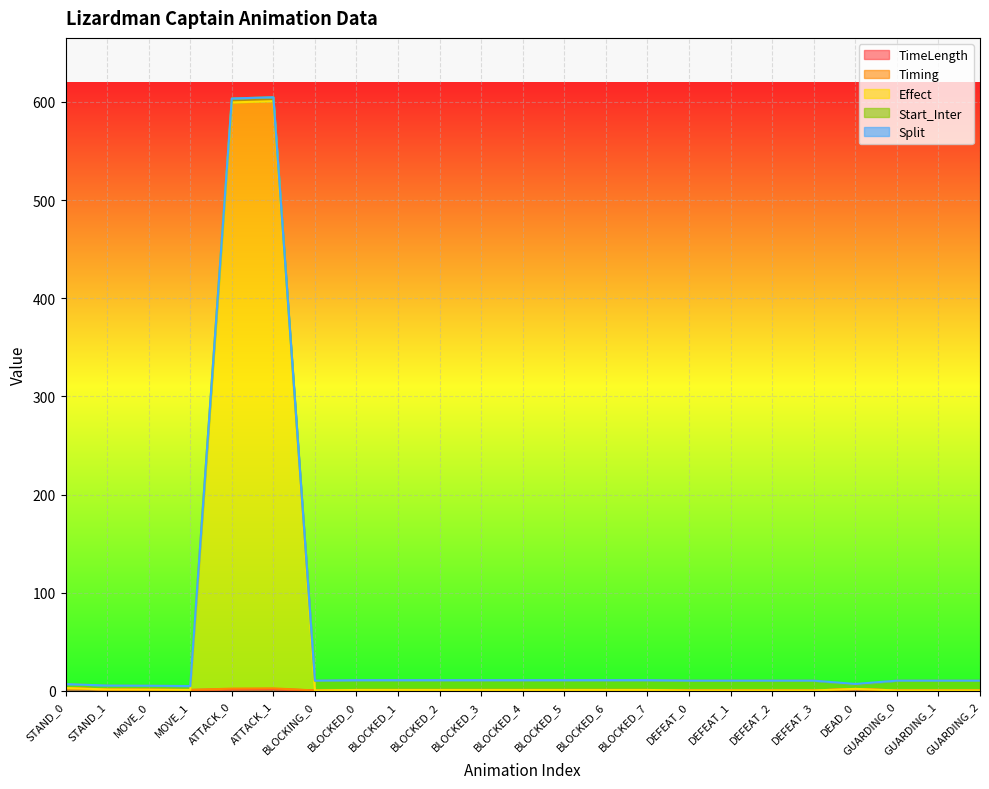

List the labels in order of Timing value, smallest first.

BLOCKING_0, DEFEAT_0, DEFEAT_1, DEFEAT_2, DEFEAT_3, GUARDING_0, GUARDING_1, GUARDING_2, MOVE_1, BLOCKED_0, BLOCKED_1, BLOCKED_2, BLOCKED_3, BLOCKED_4, BLOCKED_5, BLOCKED_6, BLOCKED_7, MOVE_0, STAND_1, DEAD_0, STAND_0, ATTACK_0, ATTACK_1